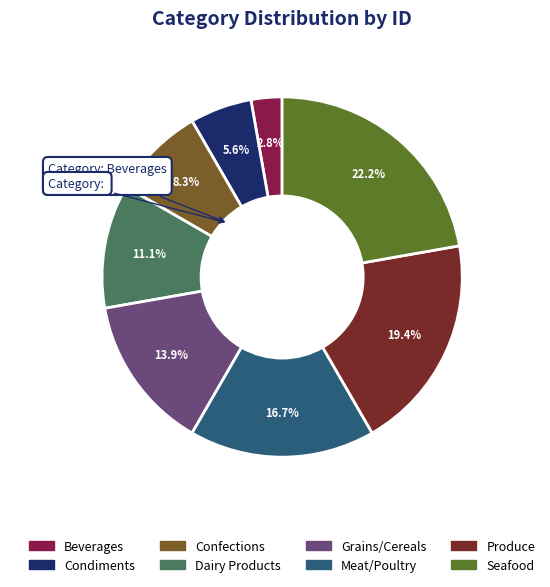

True or false: Seafood accounts for 22% of the total.

True